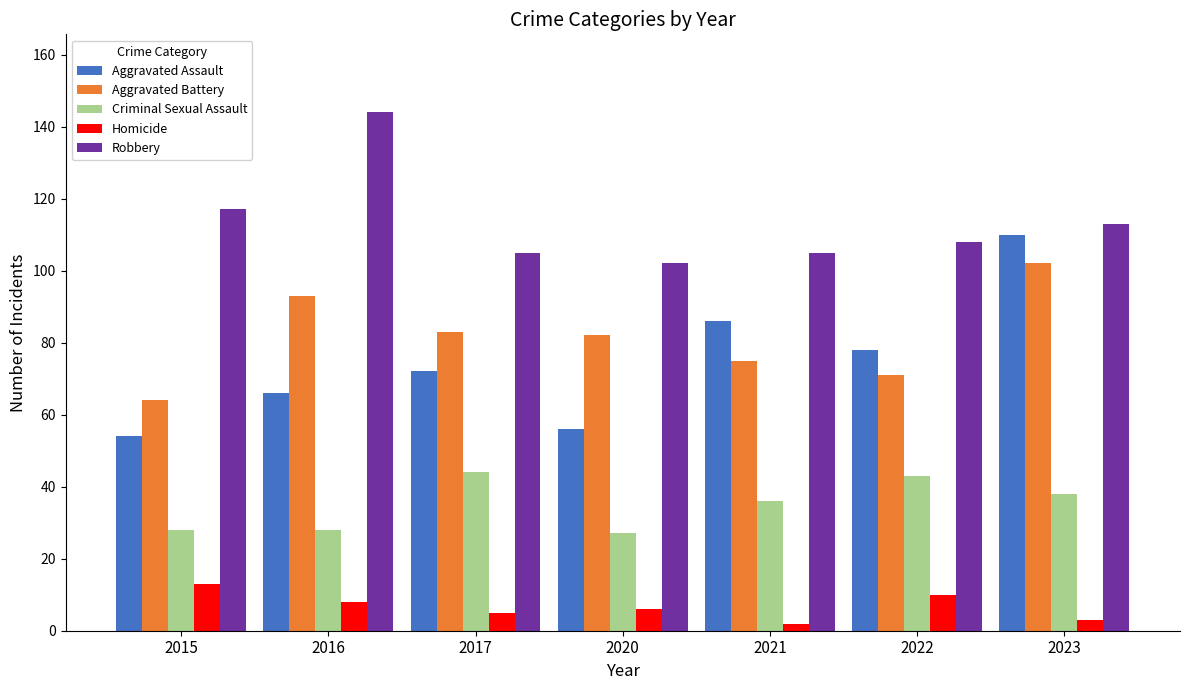

How many bars are there in each group?

5